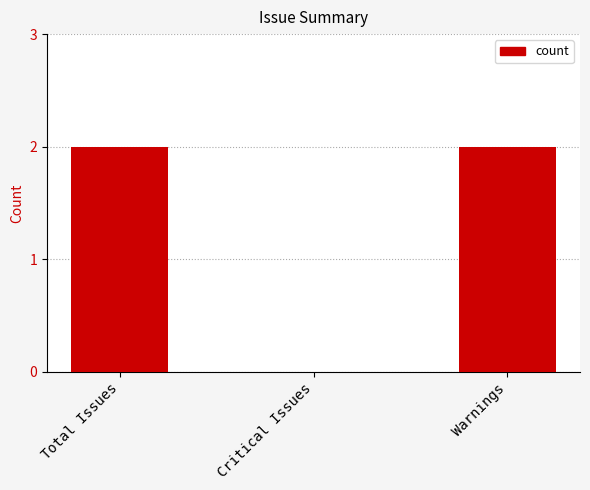

Which has a higher value, Critical Issues or Warnings?

Warnings